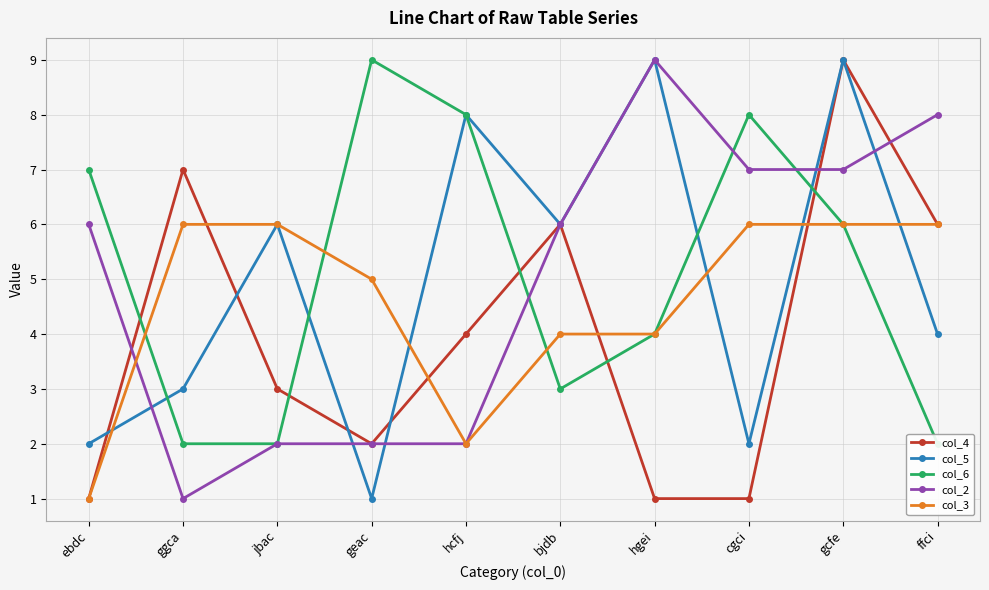

What is the difference between the col_5 values at geac and cgci?

1